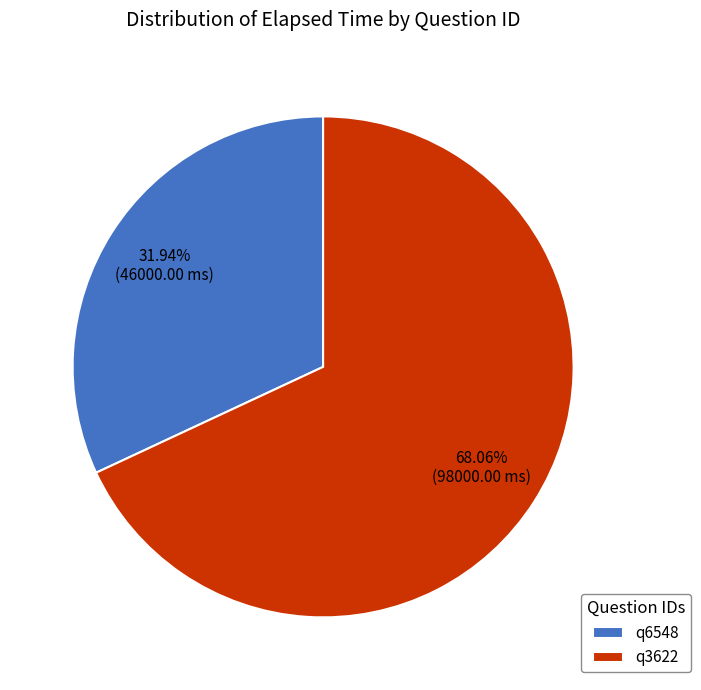

Do q3622 and q6548 together represent more than half of the pie?

Yes